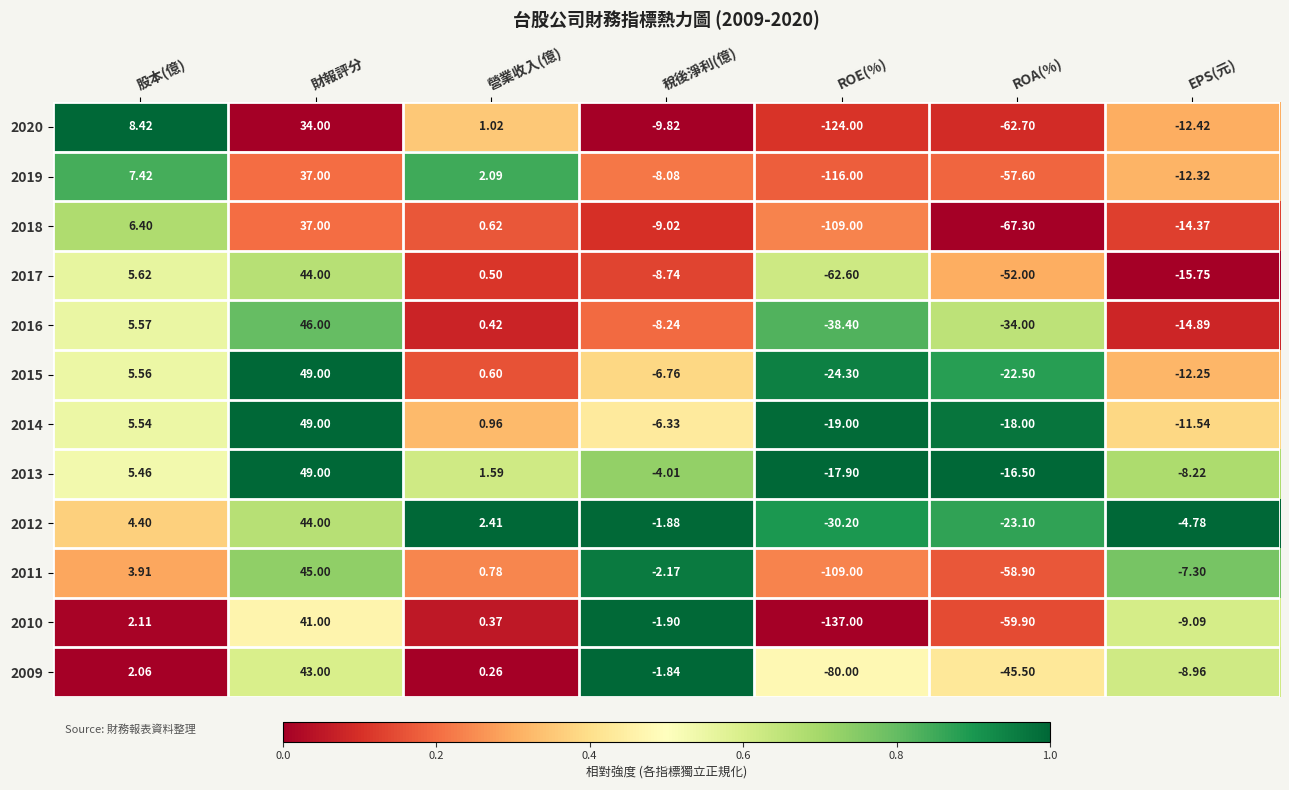

At which category does the chart reach its minimum across all series?

ROE(%)